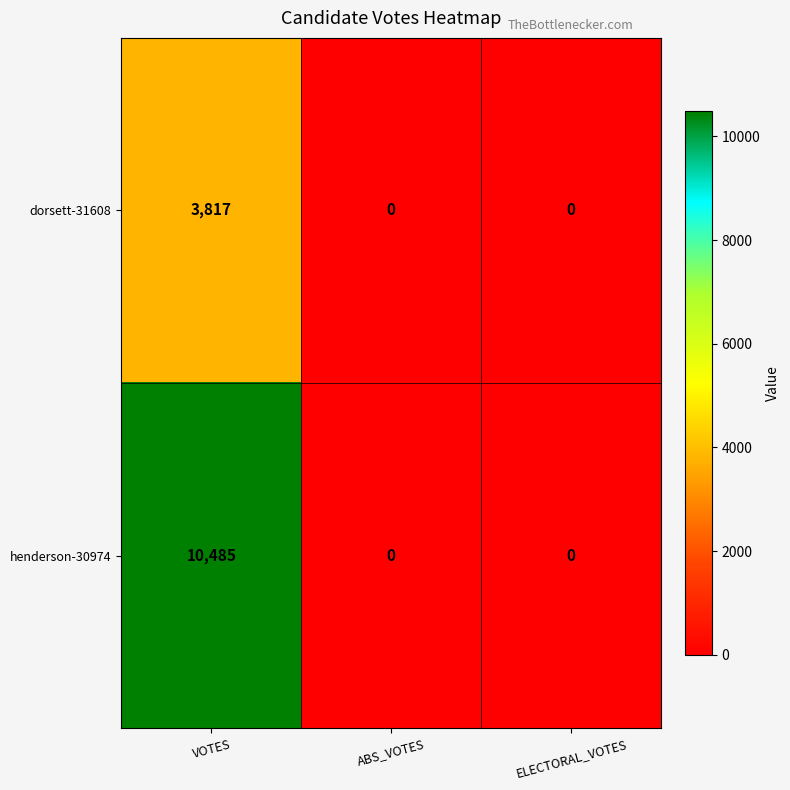

At how many categories does at least one series exceed 2749?

1